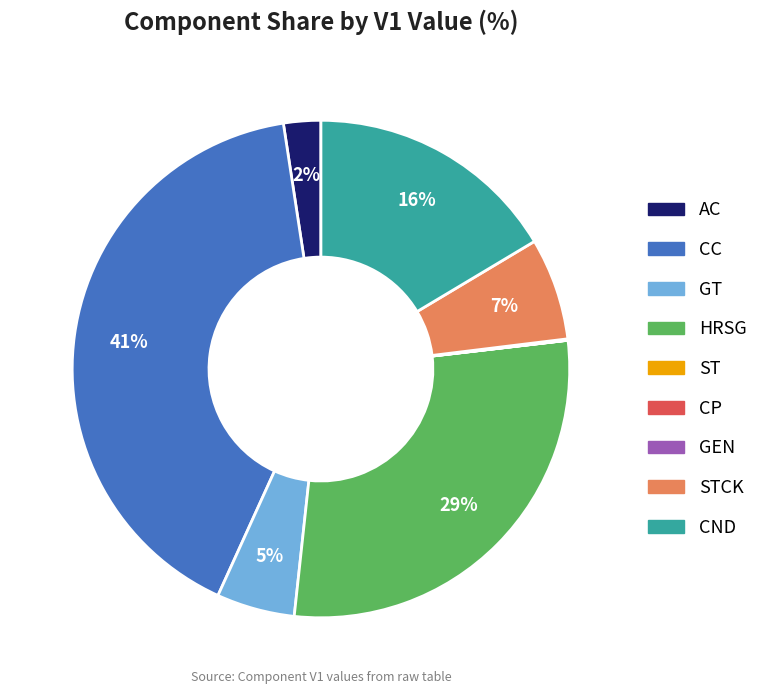

Does any single category account for the majority?

No